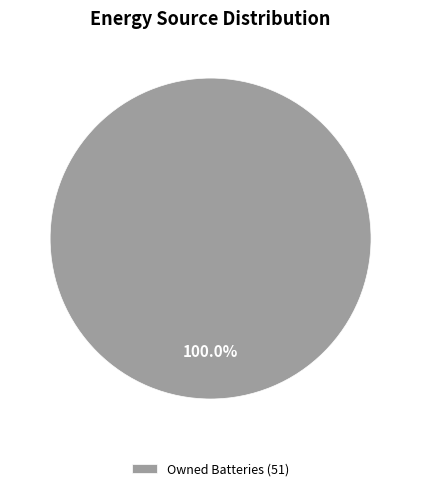

Rank the categories by value from lowest to highest.

Owned Batteries (51)